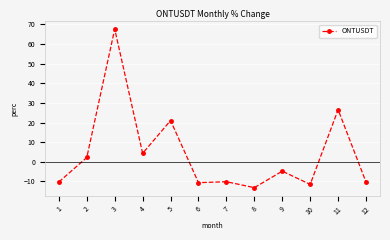

True or false: the data has more than 0 interior local peaks.

True